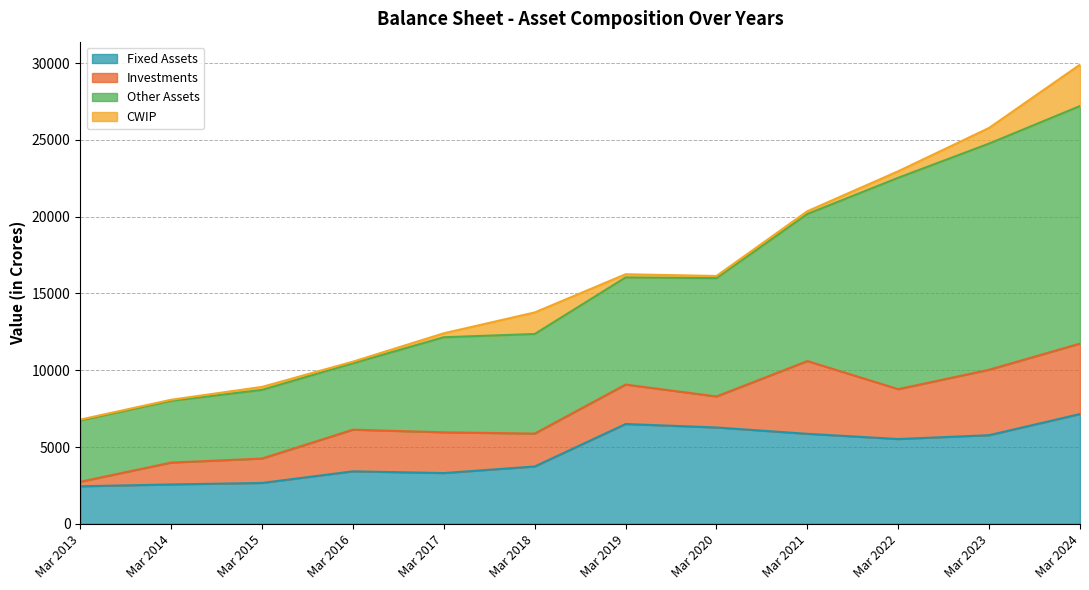

Does the chart have visible grid lines?

Yes